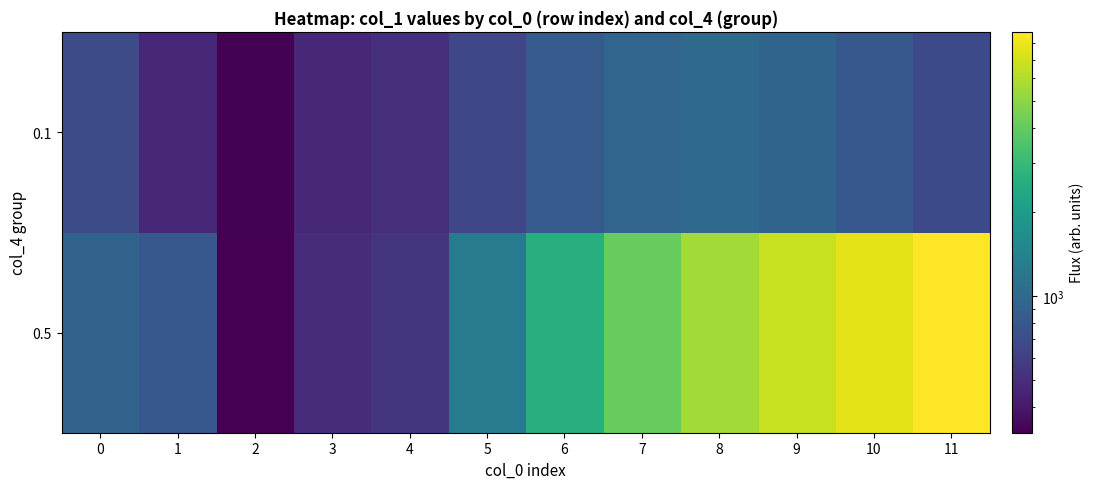

Count the number of categories in the chart.

12